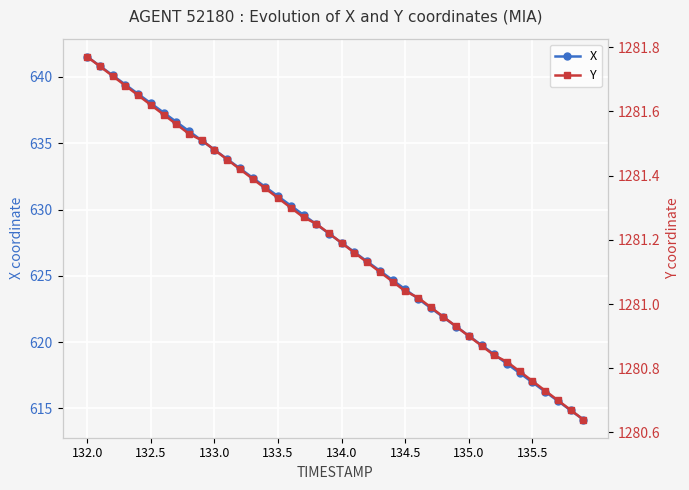

List the series in order of their overall mean, highest first.

Y, X